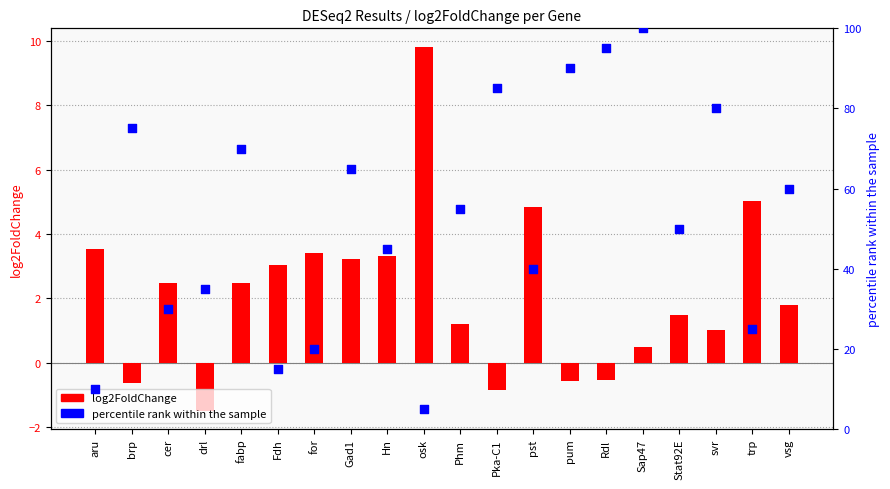

Is the value of percentile rank within the sample at cer greater than the value of log2FoldChange at for?

Yes